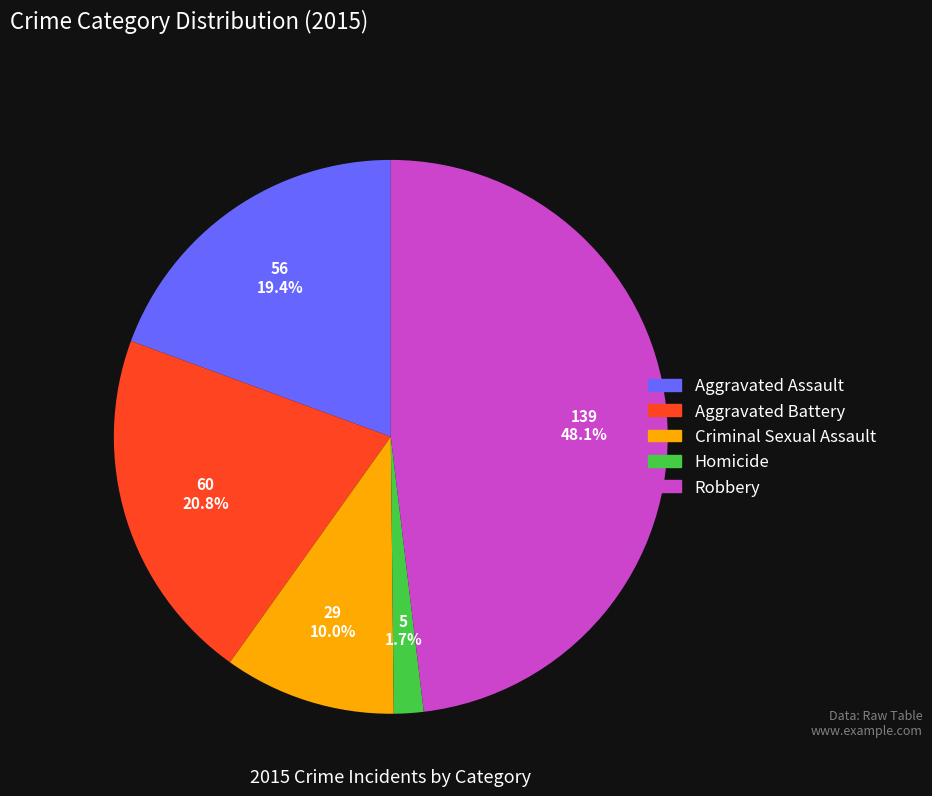

Which has a higher value, Aggravated Assault or Homicide?

Aggravated Assault